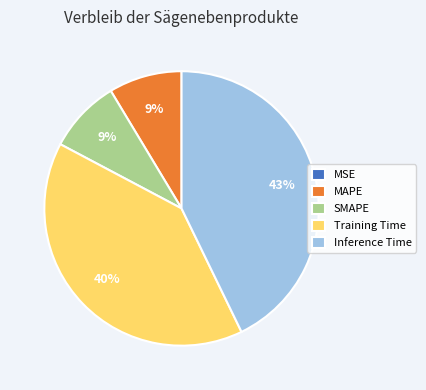

Combined, do SMAPE and Training Time account for over 50%?

No